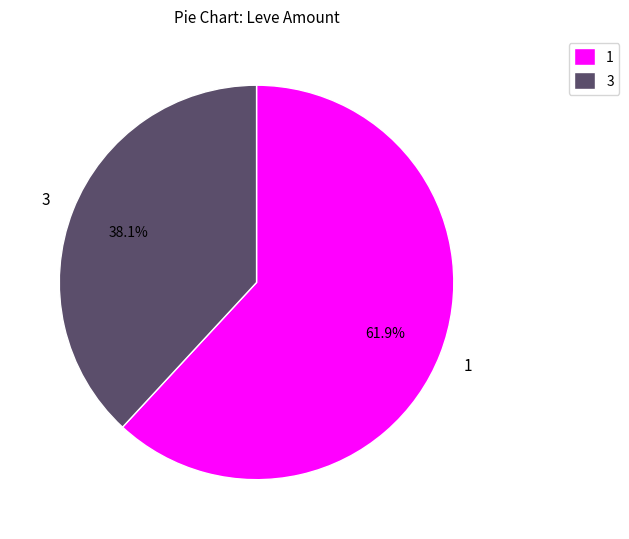

What portion of the pie excludes 1?

38.1%